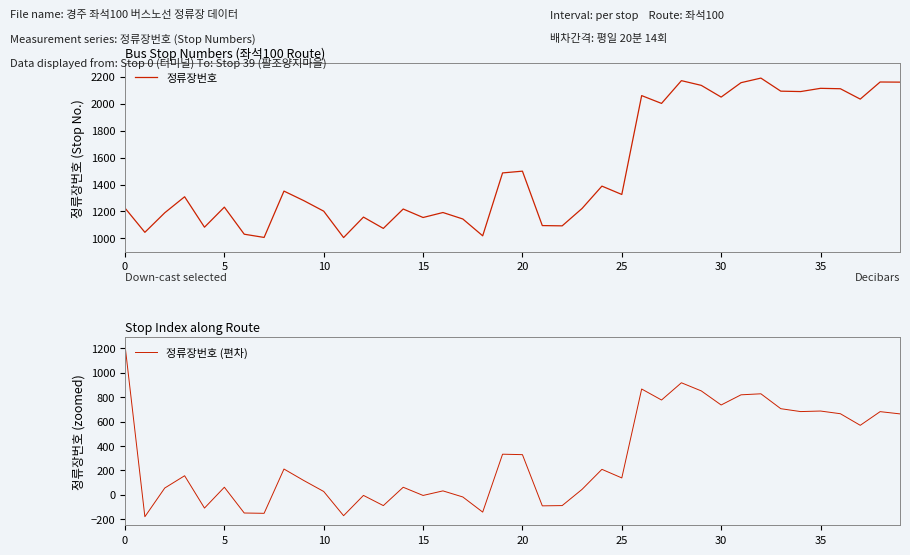

True or false: 정류장번호 and 정류장번호 (편차) intersect in this chart.

False